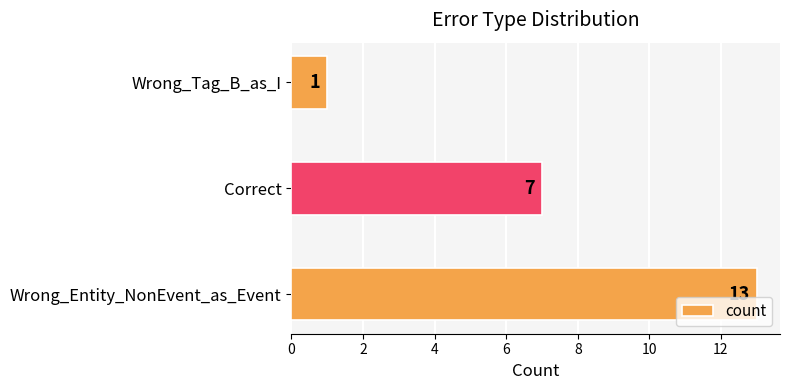

What is the maximum value shown in the chart?

13